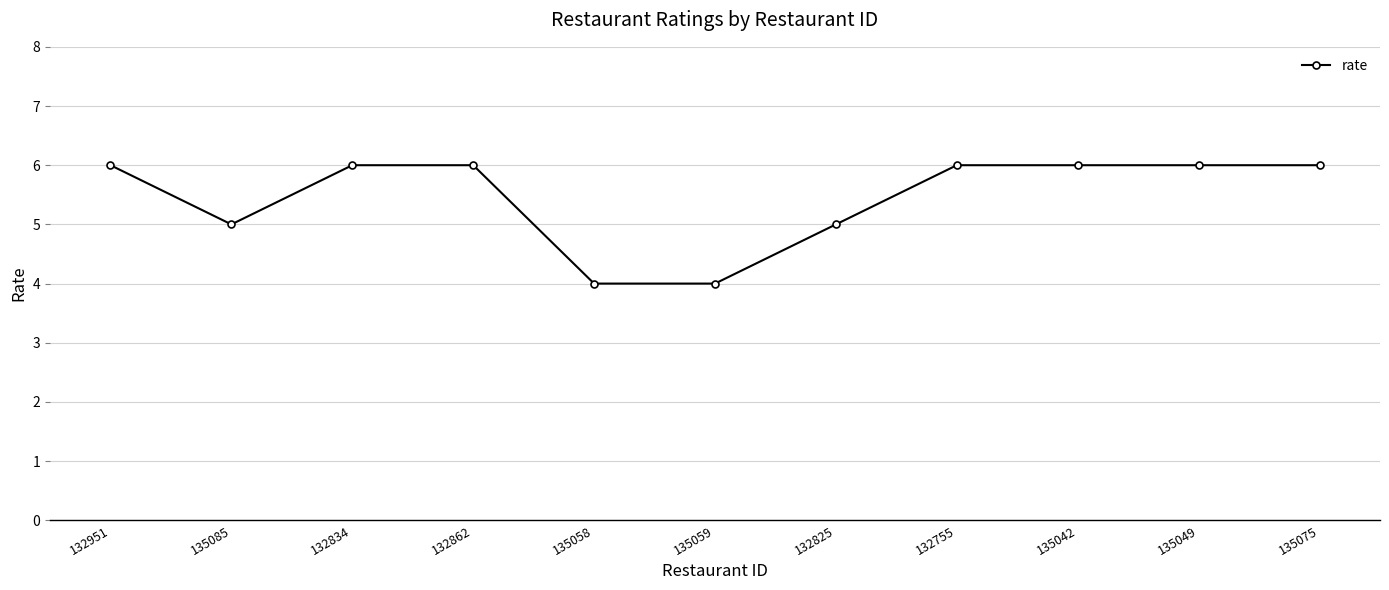

What is the smallest value displayed?

4